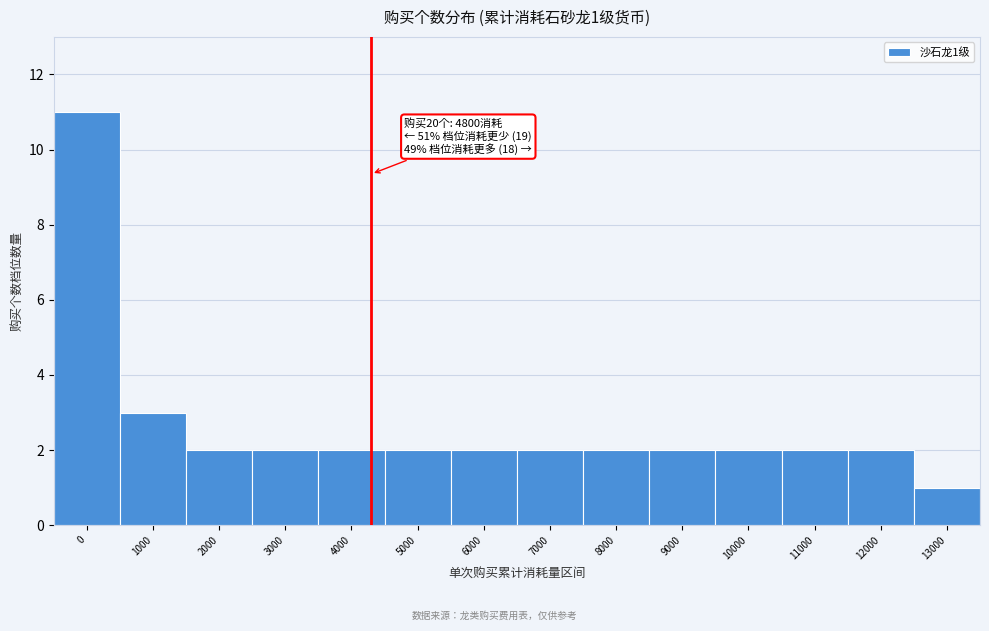

Reading left to right, transcribe all the data shown in this chart.

11	3	2	2	2	2	2	2	2	2	2	2	2	1